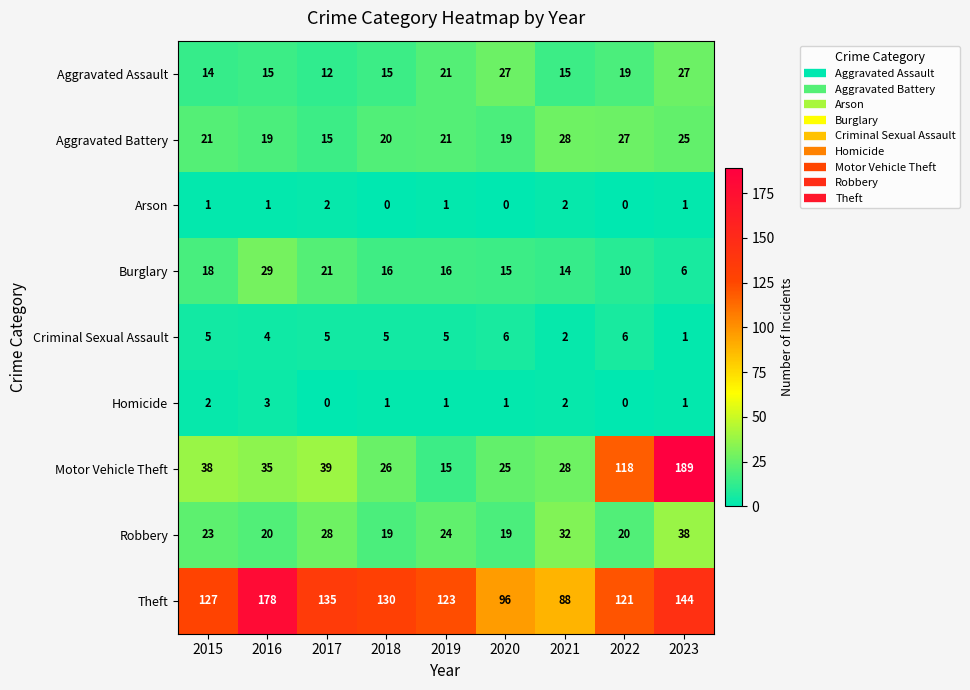

What is the approximate value of Burglary at 2022, to the nearest 10?

10